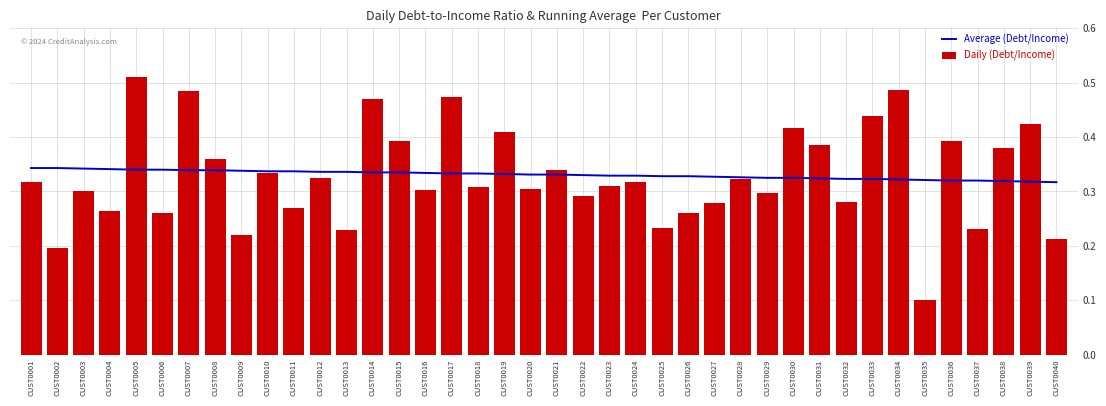

Which series changed the most between CUST0009 and CUST0027?

Daily (Debt/Income)